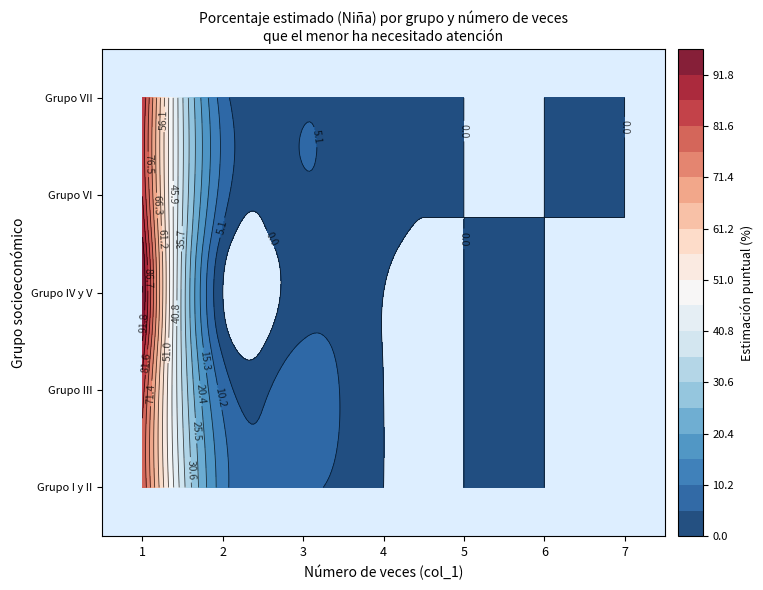

What is the maximum value for Grupo IV y V?

96.9